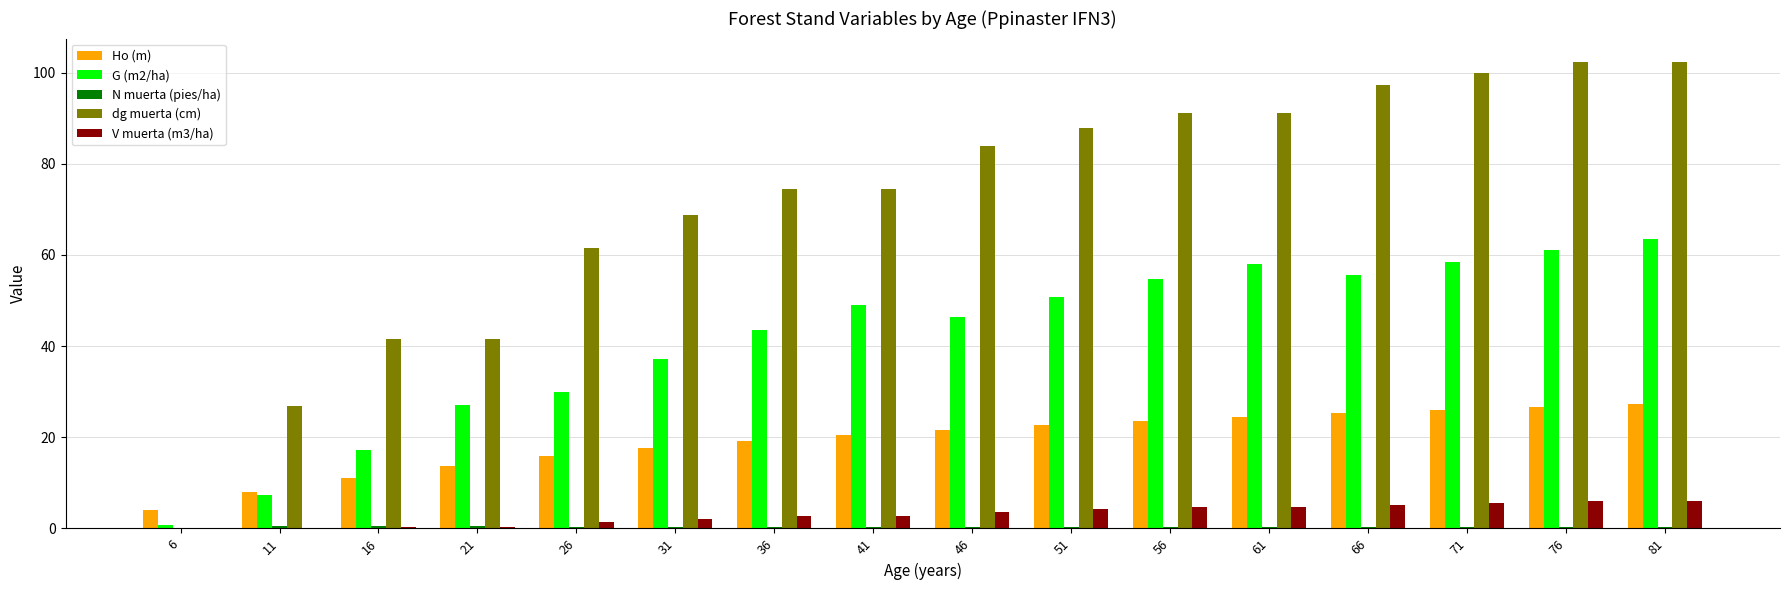

How many categories are shown in the chart?

16